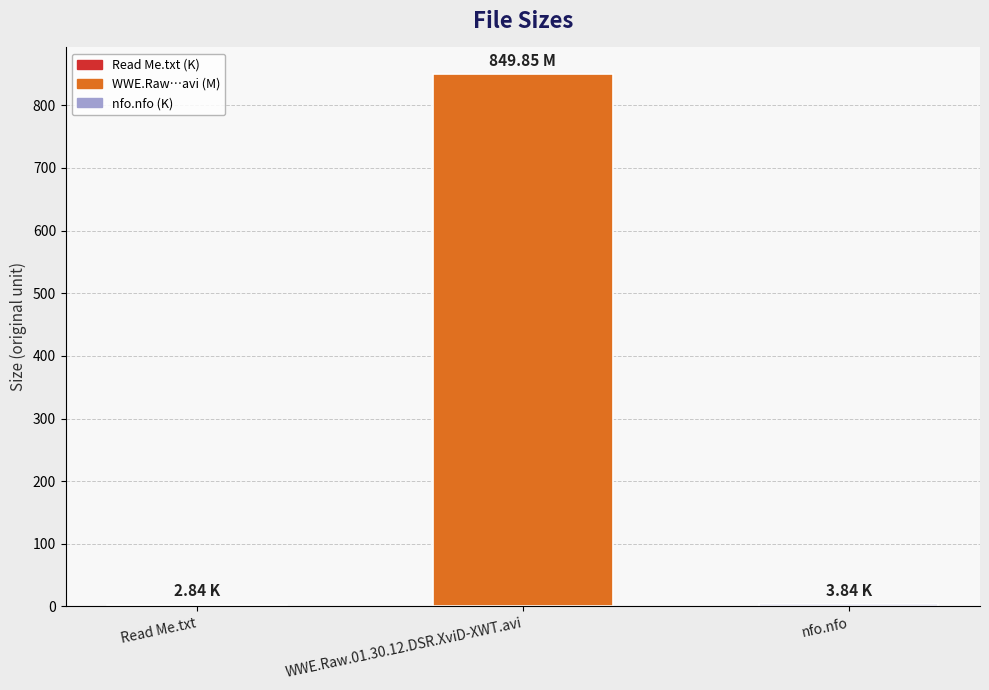

What is the label of the 3rd bar from the left?

nfo.nfo